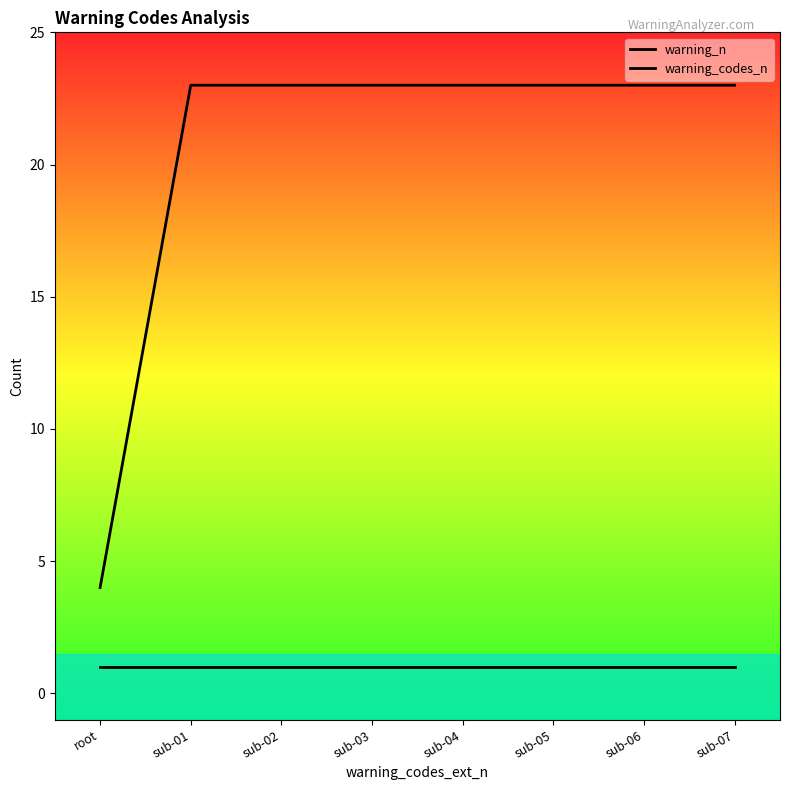

Is the value of warning_n at sub-02 greater than the value of warning_codes_n at sub-02?

Yes